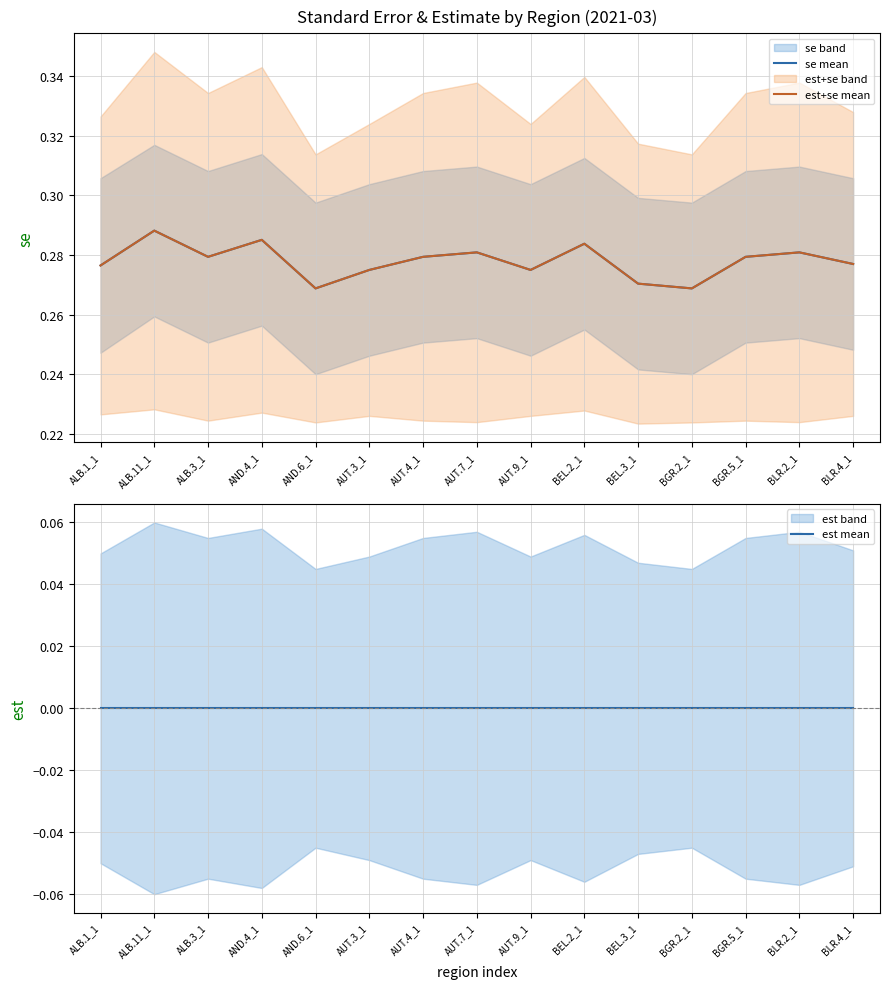

Which series changed the most between AUT.9_1 and BGR.2_1?

se mean